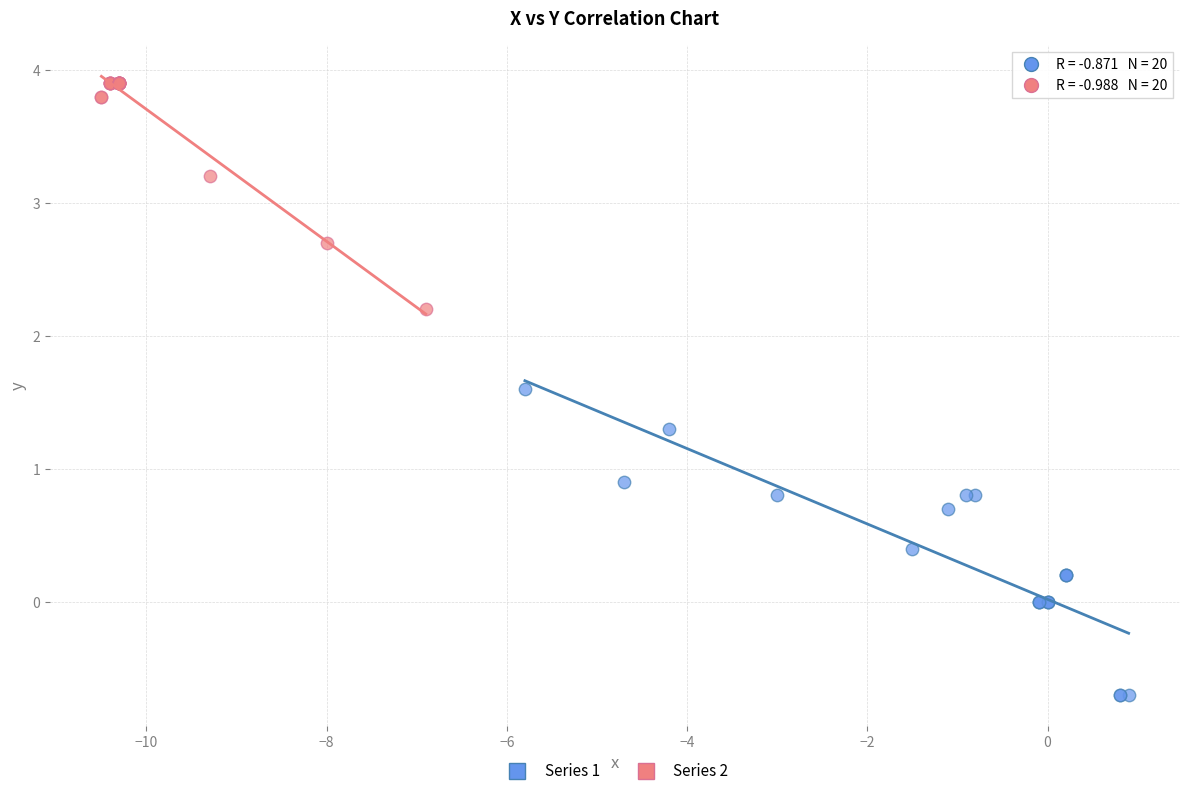

Which series reaches the minimum Y coordinate?

Series 1